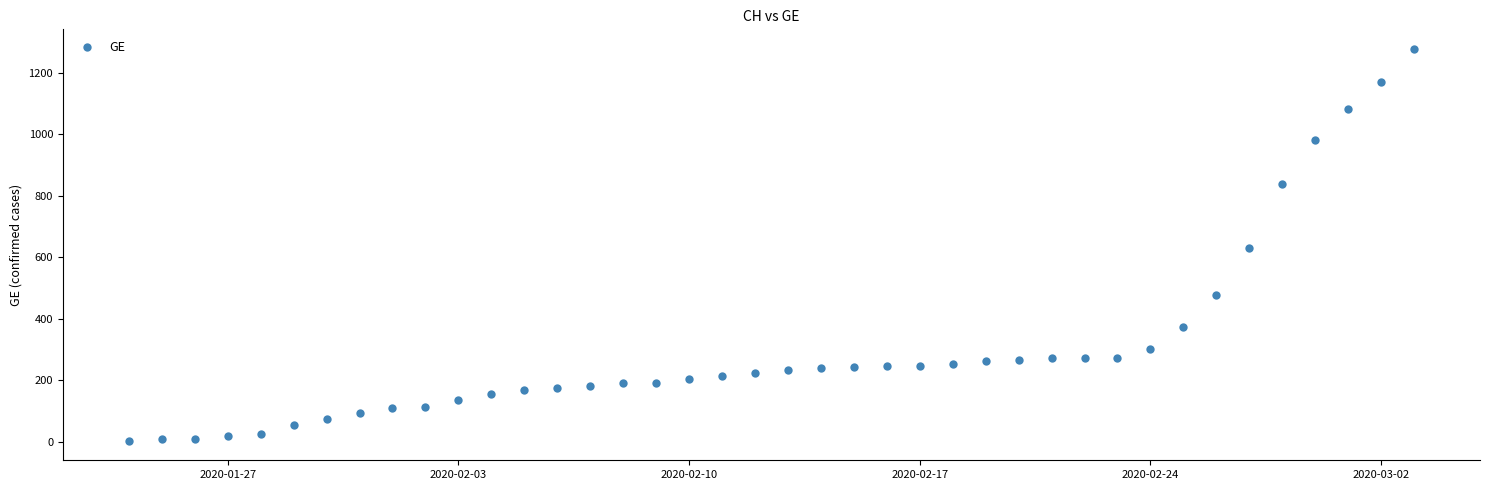

What is the range of X values (max minus min)?

39